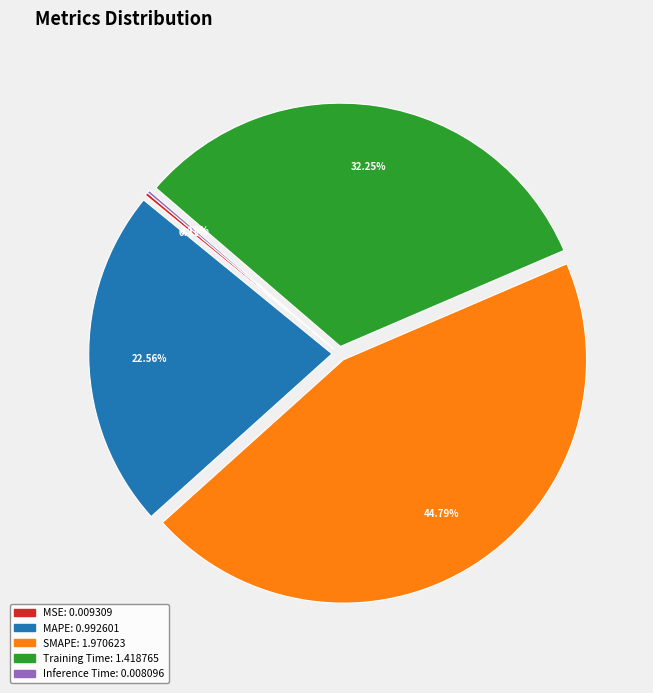

To the nearest percent, what is the average slice percentage?

20%